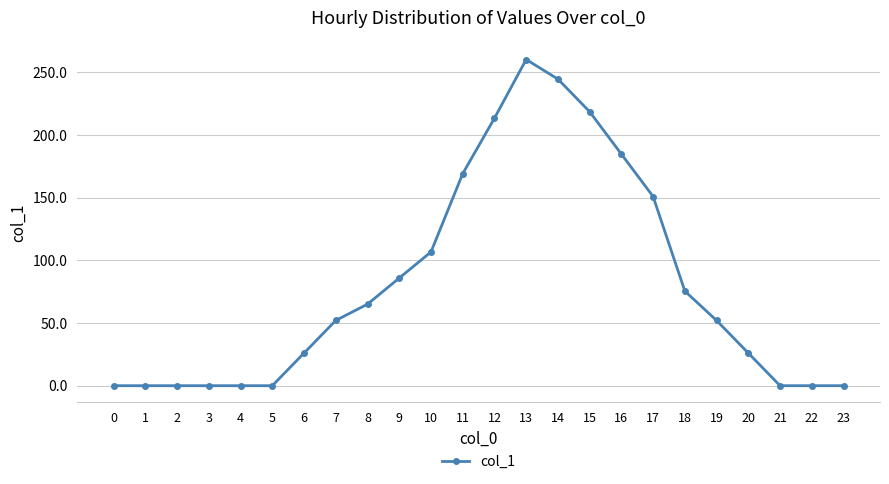

What is the difference between the second highest and second lowest values?

244.4